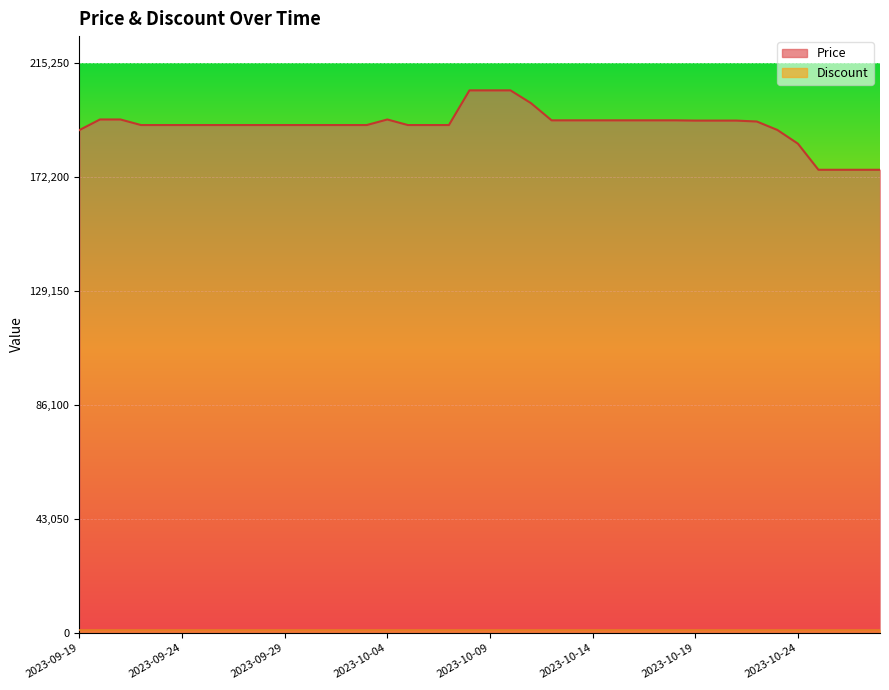

Which category has the highest value across all series?

2023-10-08